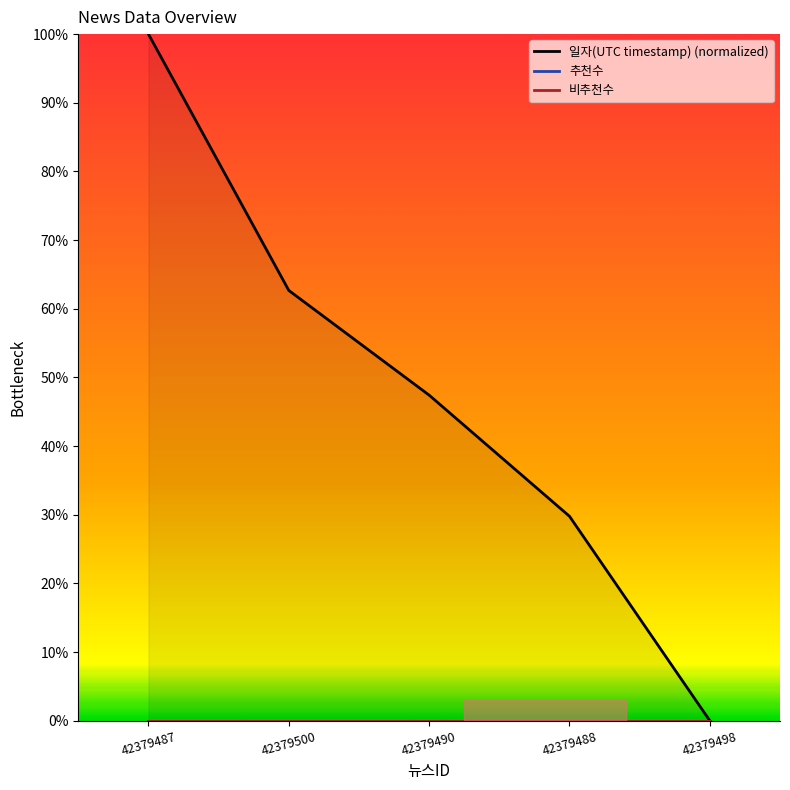

How many distinct data groups are displayed?

3